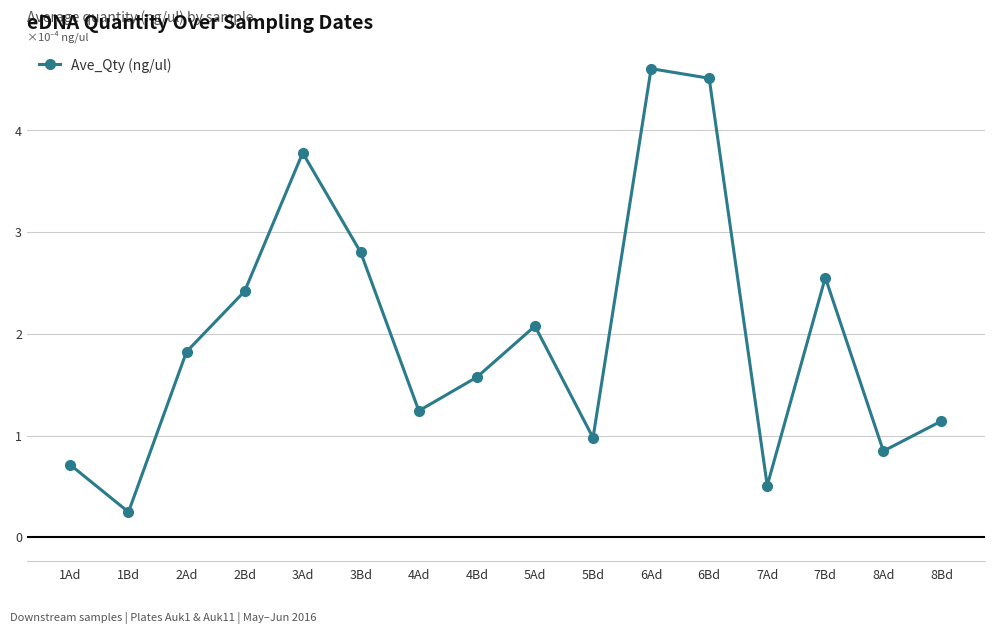

How many lines are shown in the chart?

1